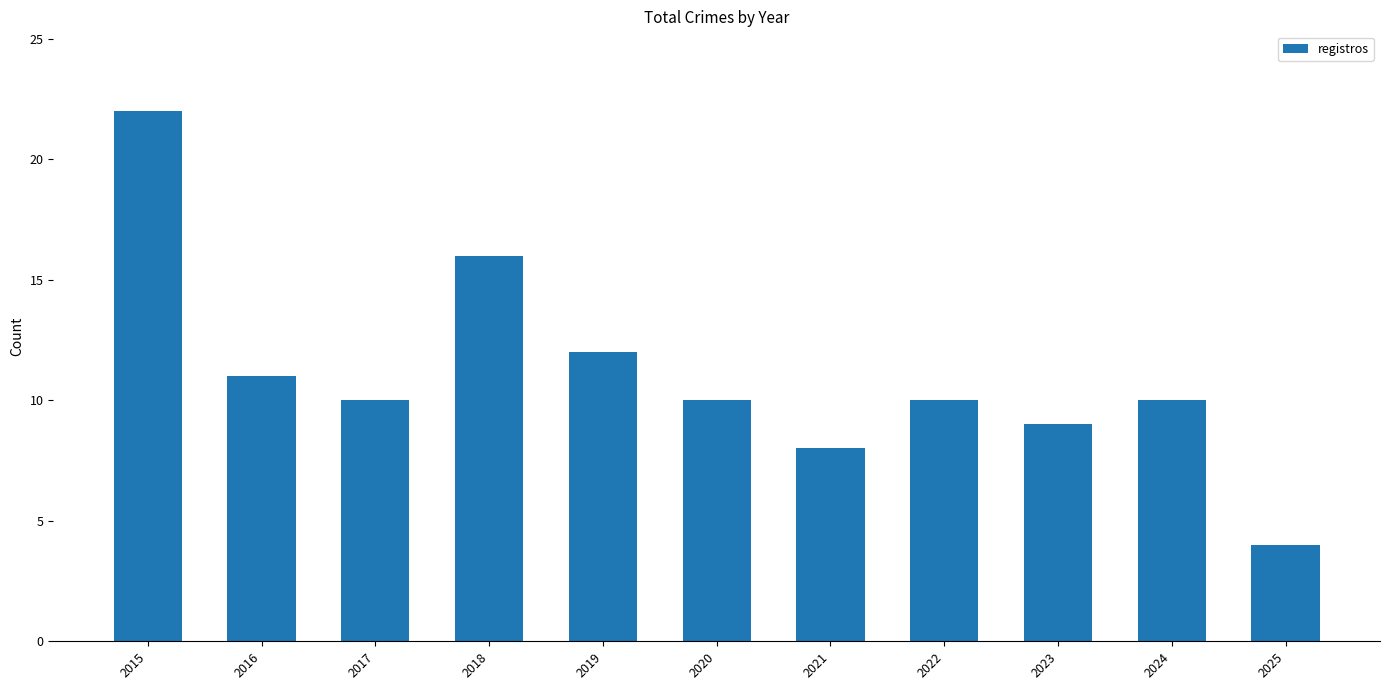

Reading left to right, list all the values displayed in this chart.

2015=22	2016=11	2017=10	2018=16	2019=12	2020=10	2021=8	2022=10	2023=9	2024=10	2025=4